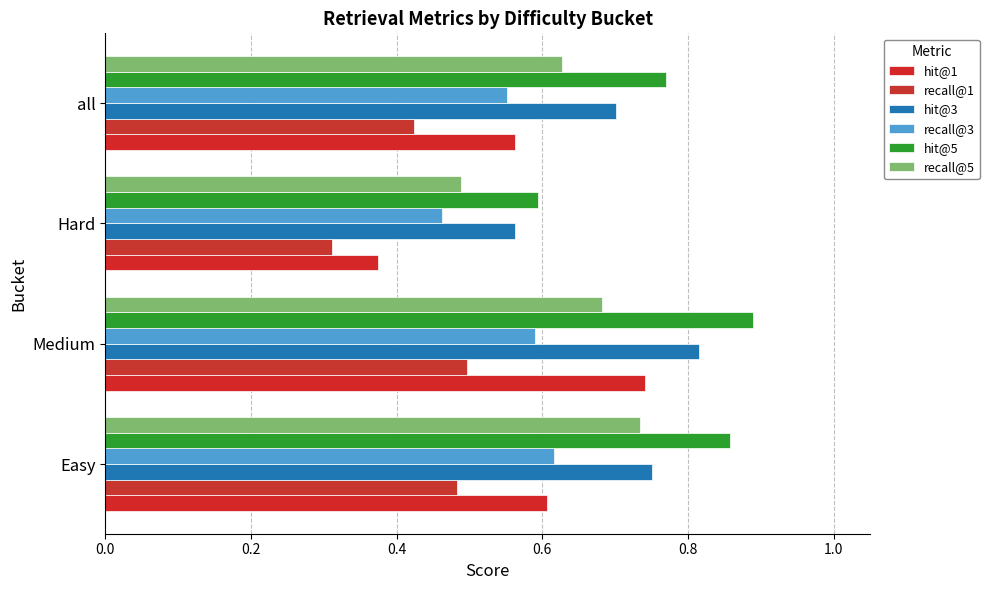

Reading left to right, extract all data points from this chart.

hit@1: 0.6	0.7	0.4	0.6
recall@1: 0.5	0.5	0.3	0.4
hit@3: 0.8	0.8	0.6	0.7
recall@3: 0.6	0.6	0.5	0.6
hit@5: 0.9	0.9	0.6	0.8
recall@5: 0.7	0.7	0.5	0.6